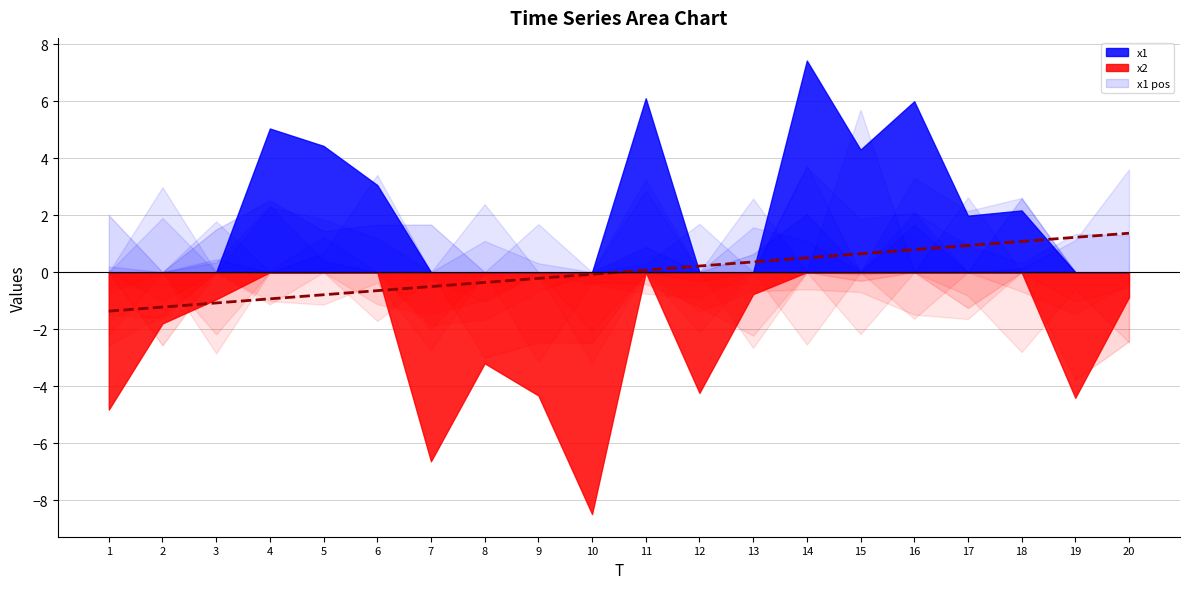

Is it true that the value at 12 is 0.2?

True